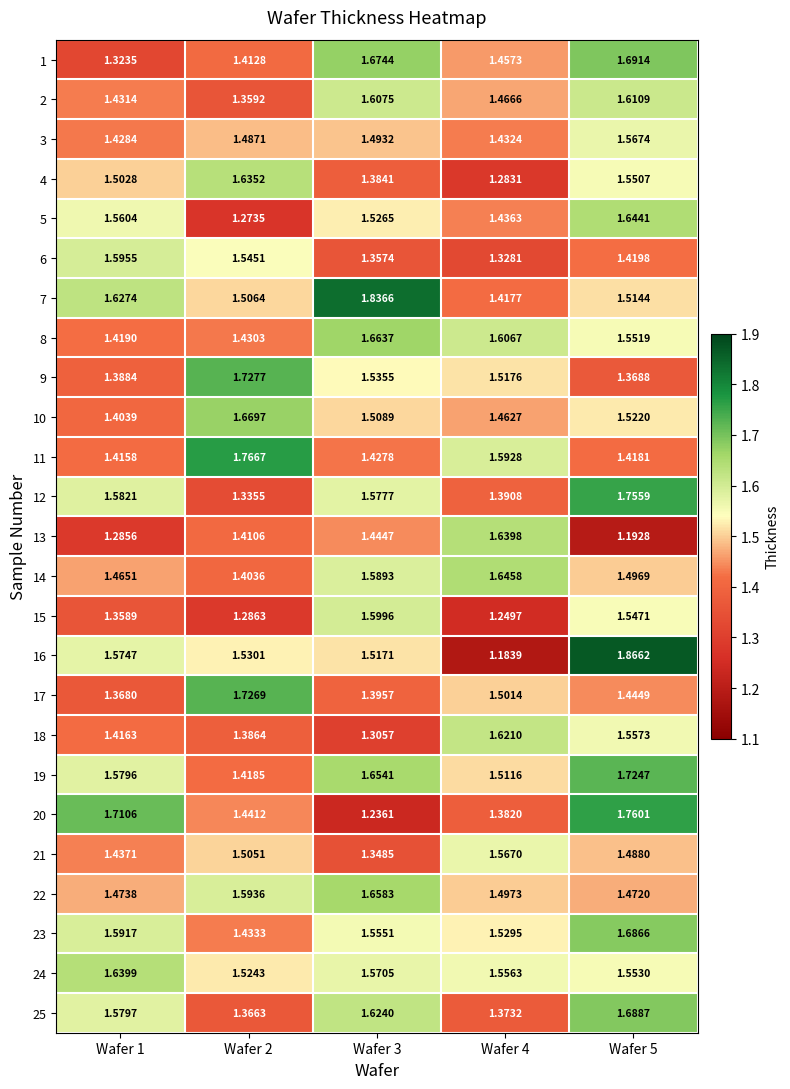

Is the value of 25 at Wafer 3 greater than the value of 8 at Wafer 3?

No